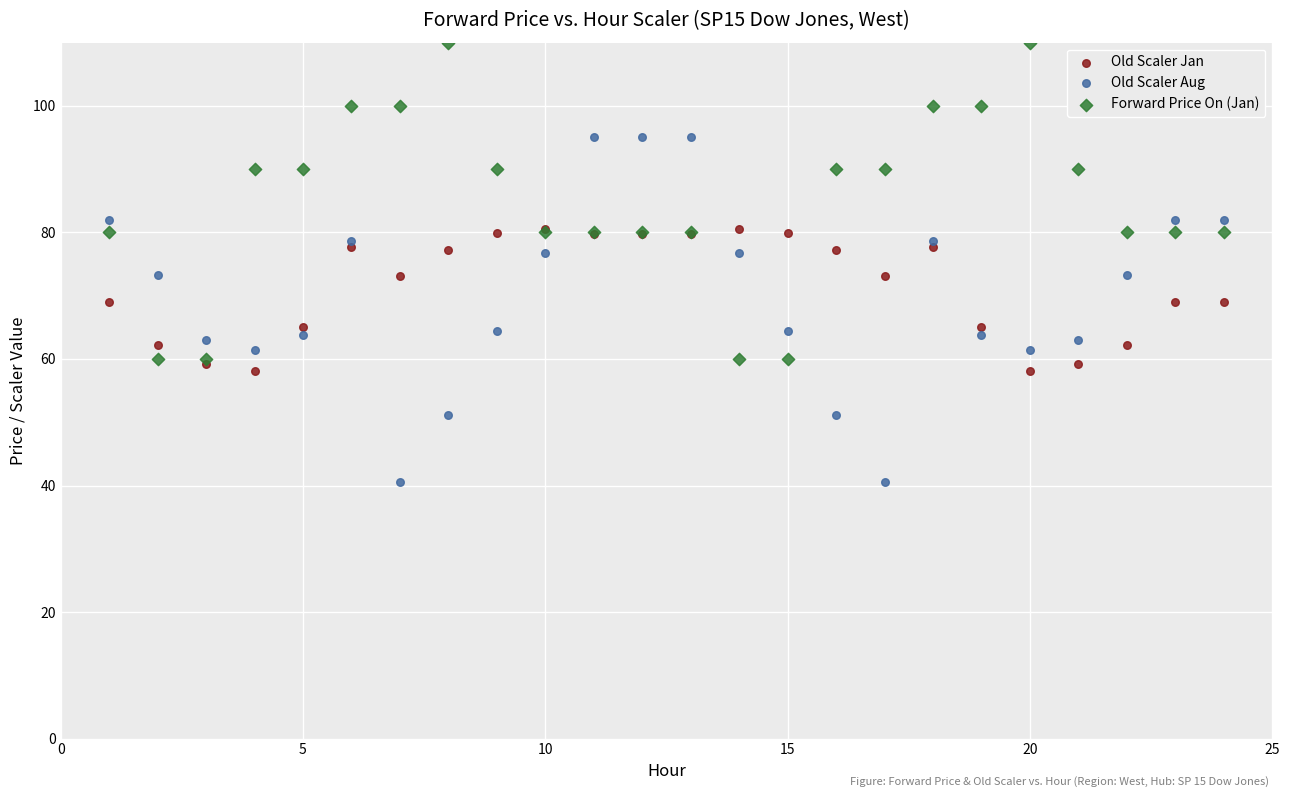

Which series contains the lowest Y value?

Old Scaler Aug